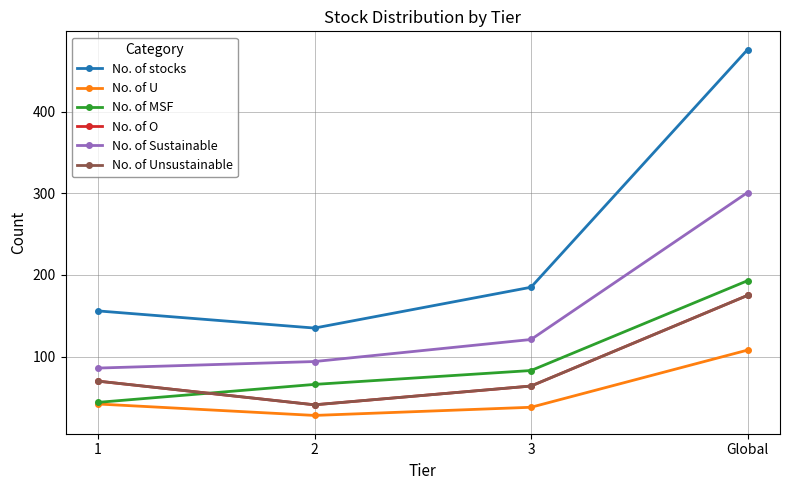

What value does the No. of stocks series have at 2?

135